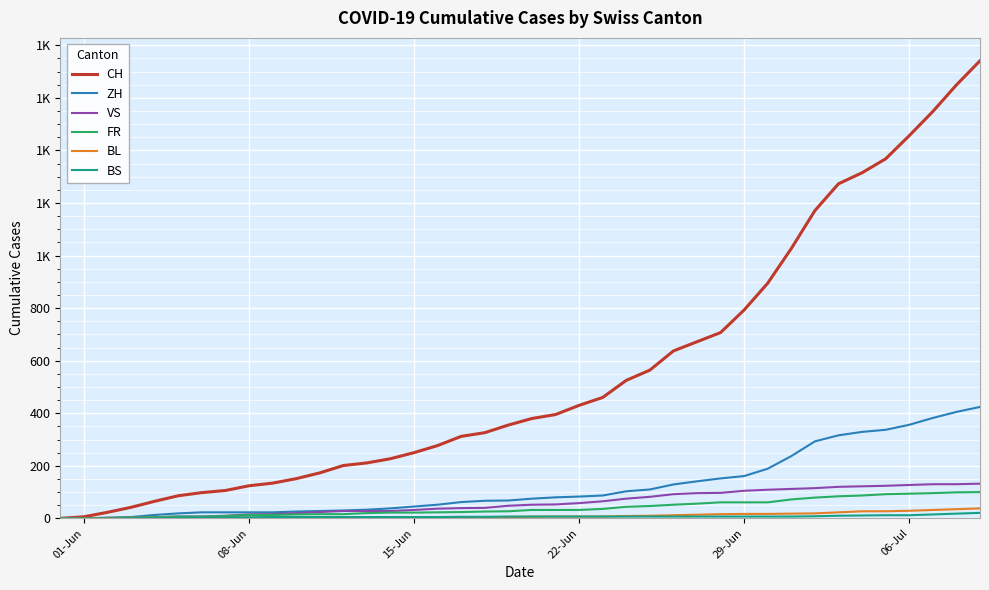

What is the greatest value displayed?

1741